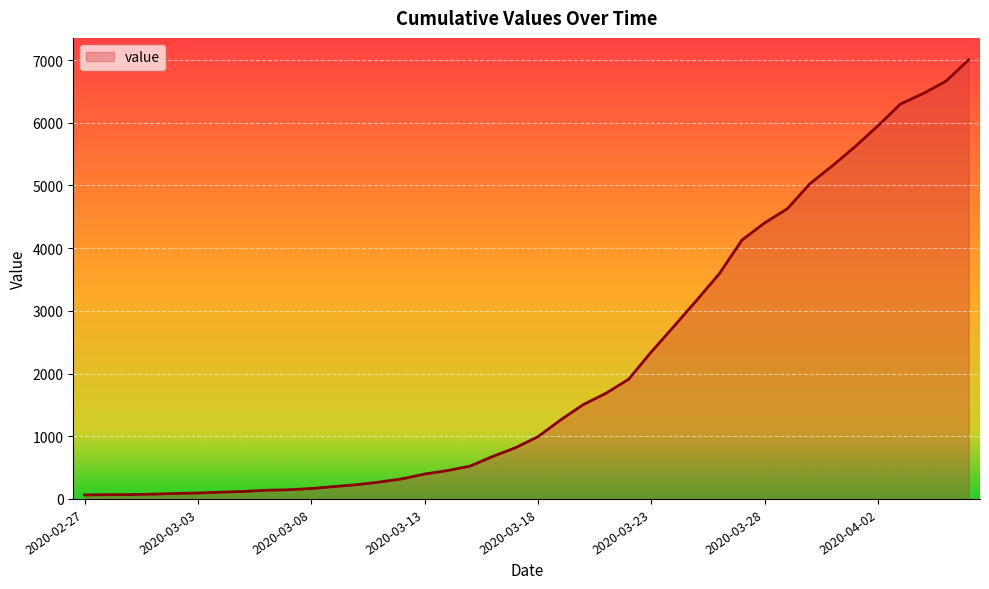

What is the maximum value shown in the chart?

7003